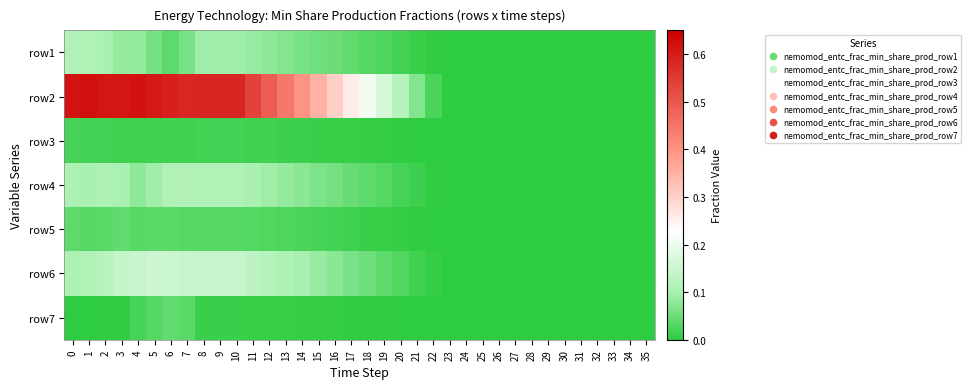

Which has a higher value, 15 or 14?

14